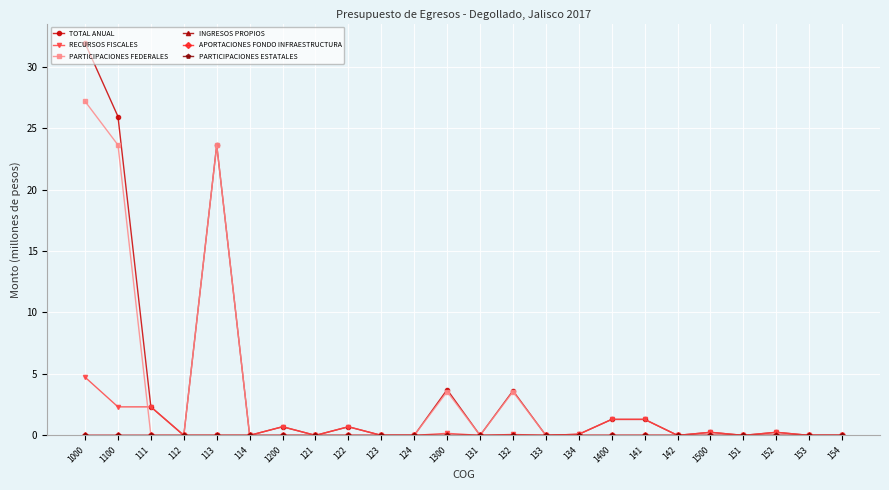

List the series in order of their peak value, lowest first.

INGRESOS PROPIOS, APORTACIONES FONDO INFRAESTRUCTURA, PARTICIPACIONES ESTATALES, RECURSOS FISCALES, PARTICIPACIONES FEDERALES, TOTAL ANUAL